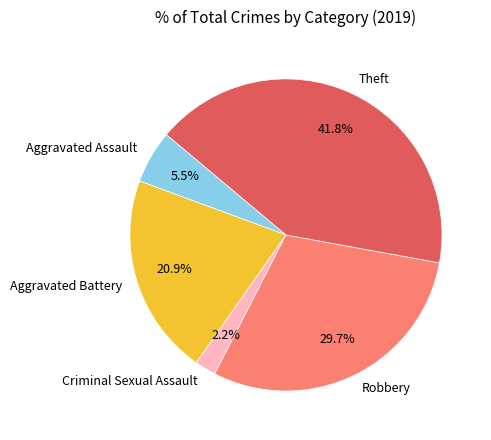

Is the sum of Criminal Sexual Assault and Aggravated Battery greater than half?

No